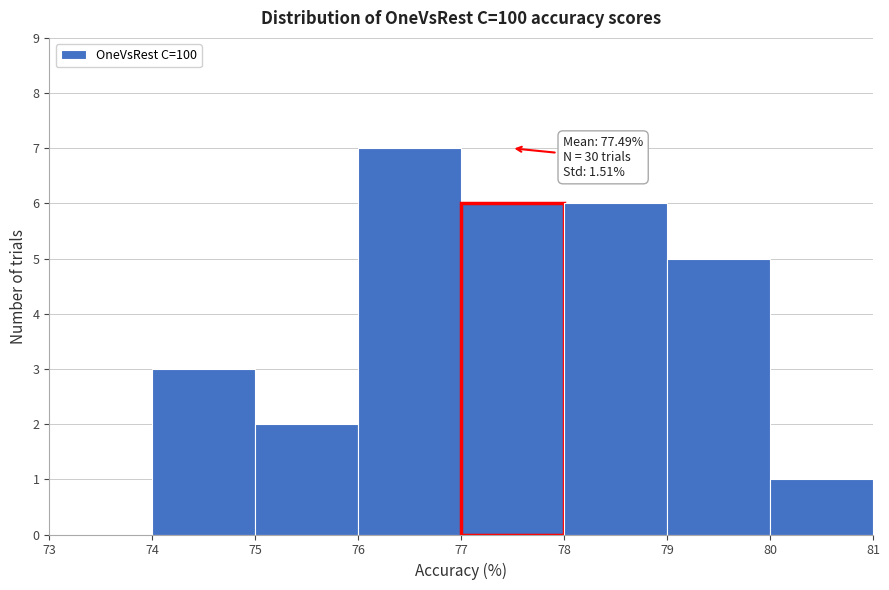

Over which range of the x-axis is the bar tallest?

76 to 77